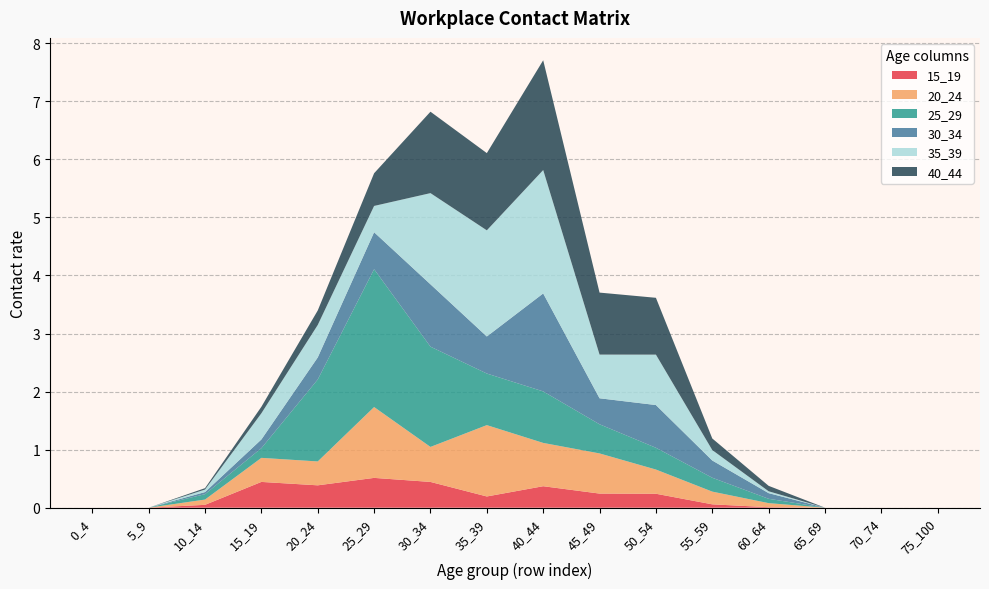

Reading left to right, transcribe all the data shown in this chart.

15_19: 0_4=0.0	5_9=0.0	10_14=0.0	15_19=0.4	20_24=0.4	25_29=0.5	30_34=0.4	35_39=0.2	40_44=0.4	45_49=0.2	50_54=0.2	55_59=0.1	60_64=0.0	65_69=0.0	70_74=0.0	75_100=0.0
20_24: 0_4=0.0	5_9=0.0	10_14=0.1	15_19=0.4	20_24=0.4	25_29=1.2	30_34=0.6	35_39=1.2	40_44=0.7	45_49=0.7	50_54=0.4	55_59=0.2	60_64=0.1	65_69=0.0	70_74=0.0	75_100=0.0
25_29: 0_4=0.0	5_9=0.0	10_14=0.1	15_19=0.2	20_24=1.4	25_29=2.4	30_34=1.7	35_39=0.9	40_44=0.9	45_49=0.5	50_54=0.4	55_59=0.2	60_64=0.1	65_69=0.0	70_74=0.0	75_100=0.0
30_34: 0_4=0.0	5_9=0.0	10_14=0.0	15_19=0.2	20_24=0.4	25_29=0.6	30_34=1.1	35_39=0.6	40_44=1.7	45_49=0.4	50_54=0.7	55_59=0.3	60_64=0.1	65_69=0.0	70_74=0.0	75_100=0.0
35_39: 0_4=0.0	5_9=0.0	10_14=0.0	15_19=0.5	20_24=0.6	25_29=0.5	30_34=1.6	35_39=1.8	40_44=2.1	45_49=0.8	50_54=0.9	55_59=0.2	60_64=0.0	65_69=0.0	70_74=0.0	75_100=0.0
40_44: 0_4=0.0	5_9=0.0	10_14=0.0	15_19=0.1	20_24=0.2	25_29=0.6	30_34=1.4	35_39=1.3	40_44=1.9	45_49=1.1	50_54=1.0	55_59=0.2	60_64=0.1	65_69=0.0	70_74=0.0	75_100=0.0